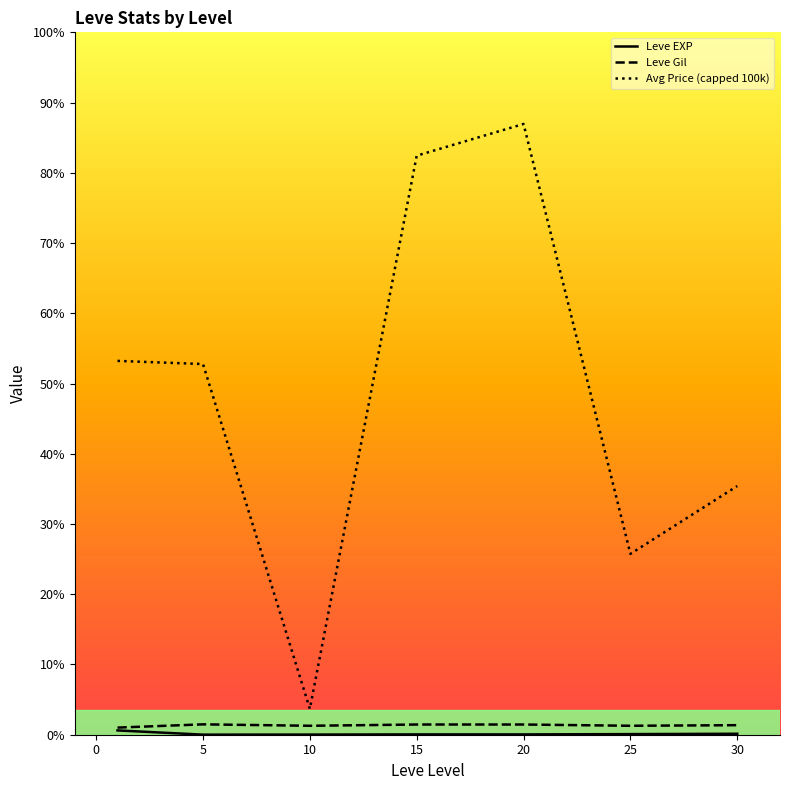

True or false: Leve Gil and Leve EXP cross at least once.

False